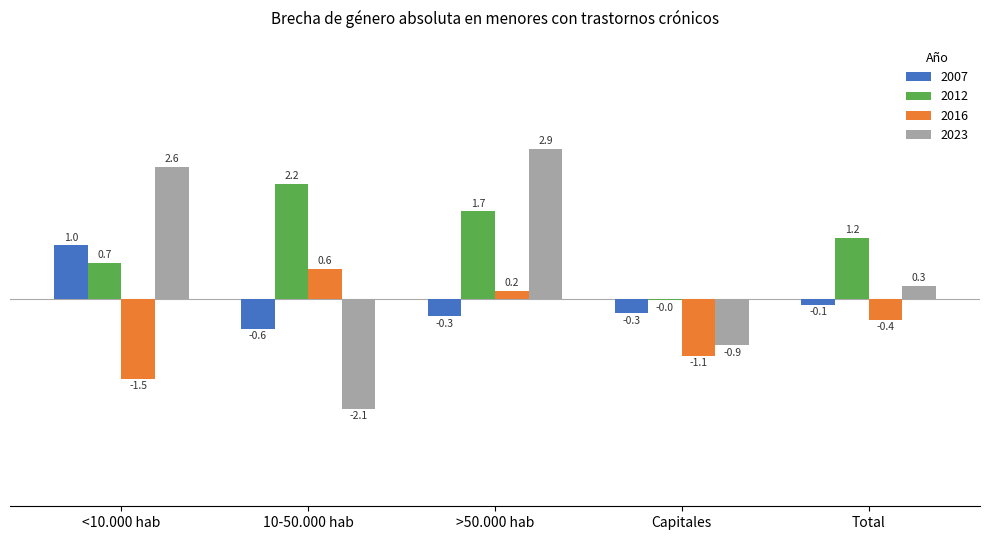

The value of 2023 at >50.000 hab is 1.2. True or false?

False